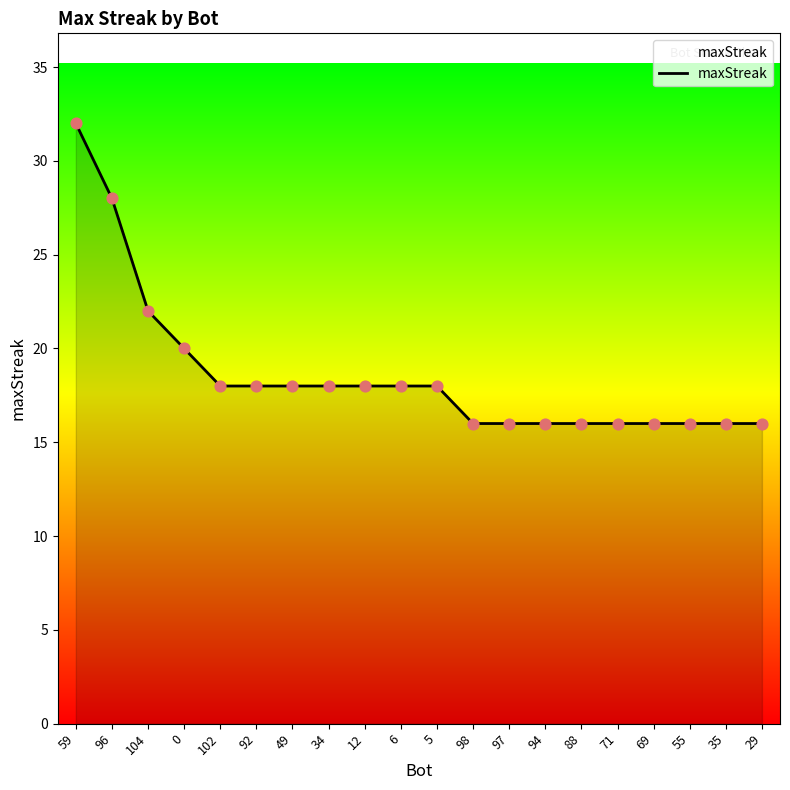

What is the change in value from 96 to 98?

-12